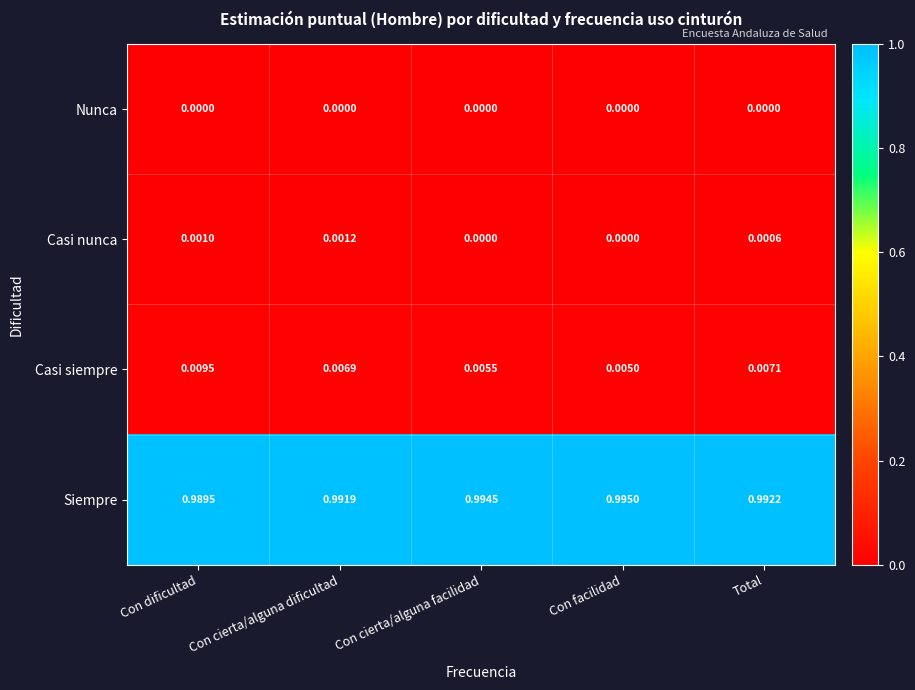

At which label does Casi nunca reach its peak?

Con cierta/alguna dificultad